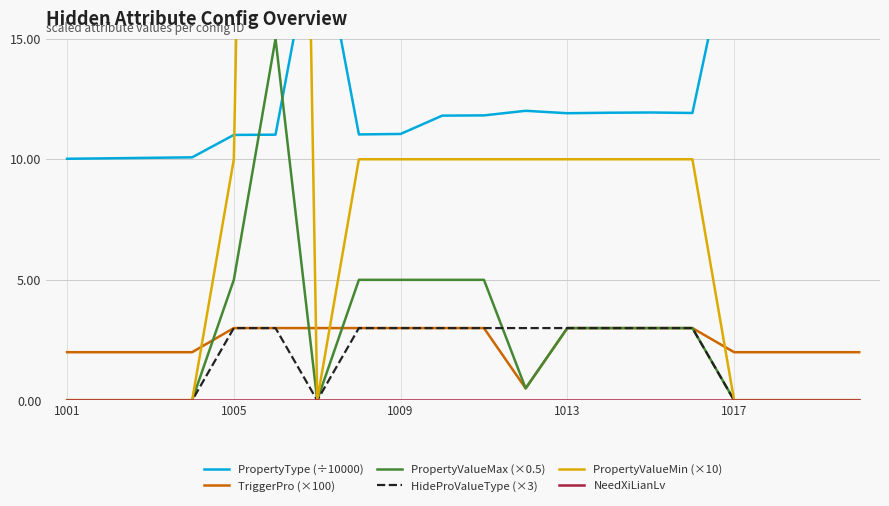

Does the chart display data point markers on the line(s)?

No